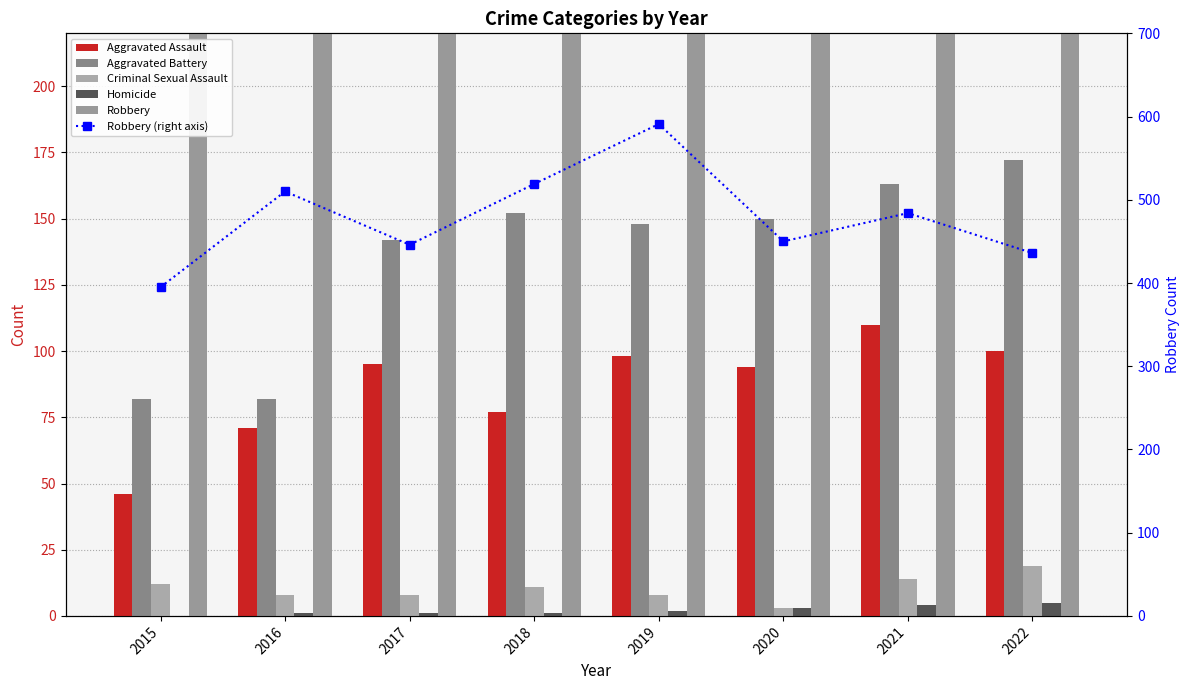

Which series changed the most between 2021 and 2022?

Robbery